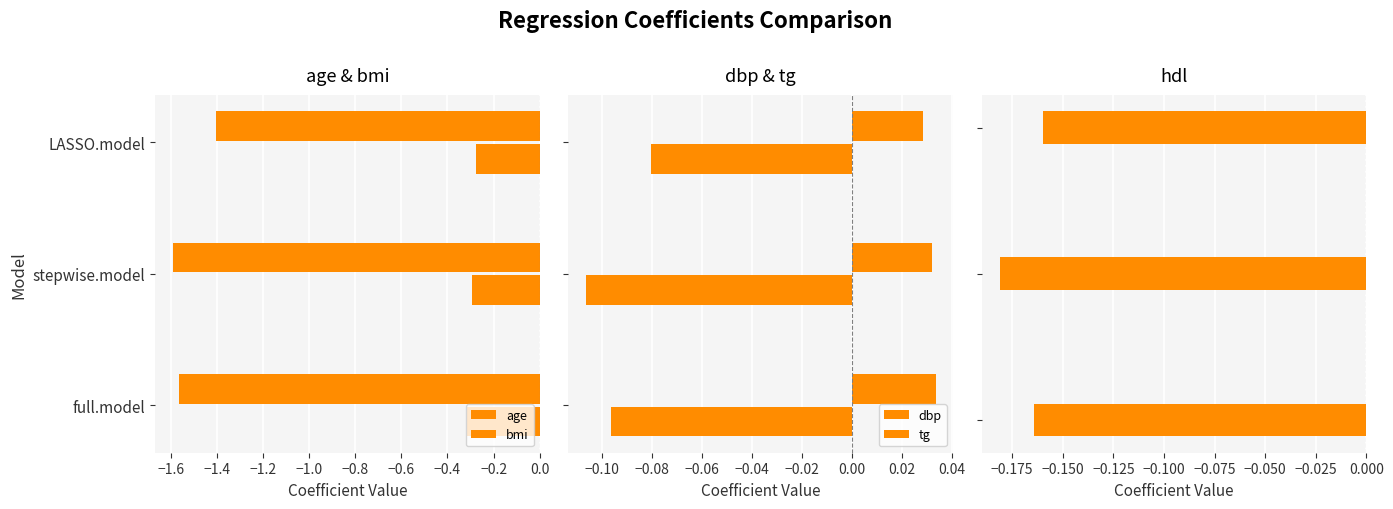

What is the spread (max minus min) of values at −1.4?

1.4